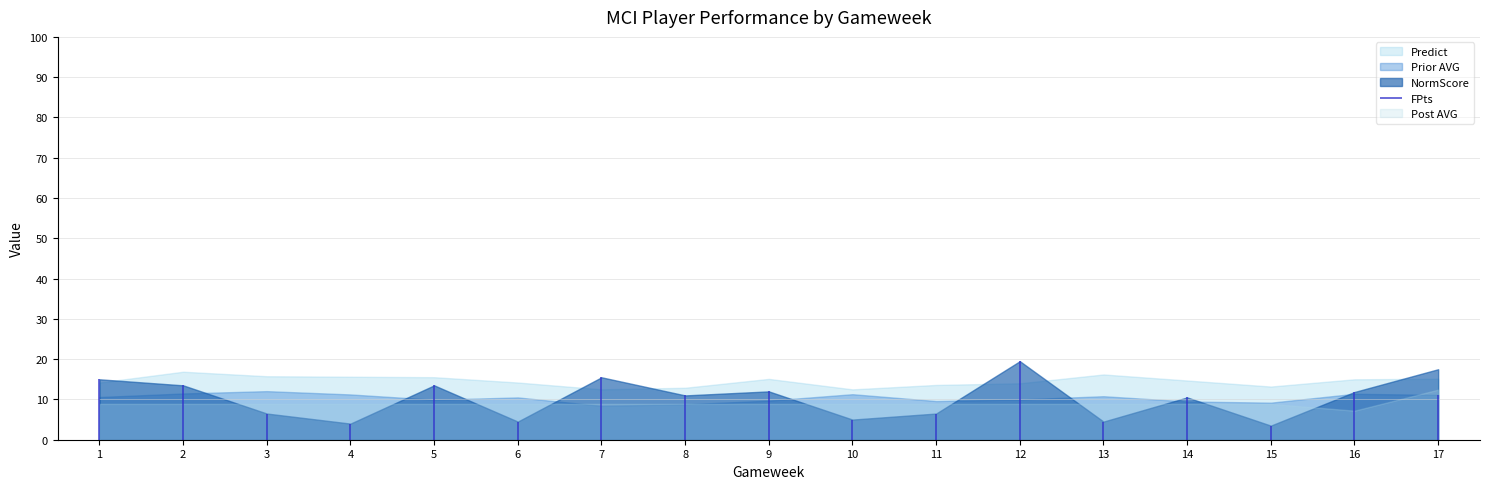

How many times do Prior AVG and FPts cross each other?

10